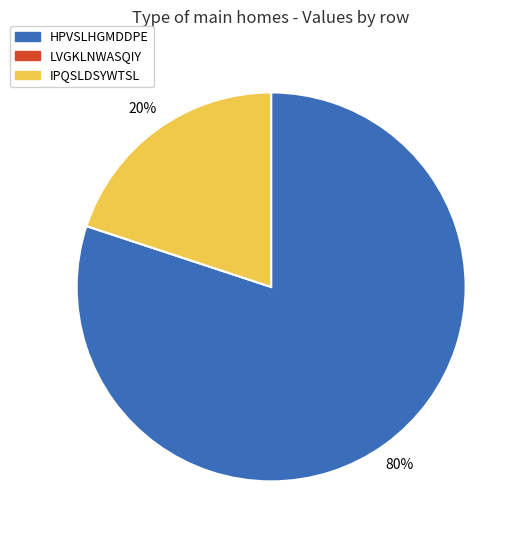

The HPVSLHGMDDPE slice represents 90% of the pie. True or false?

False